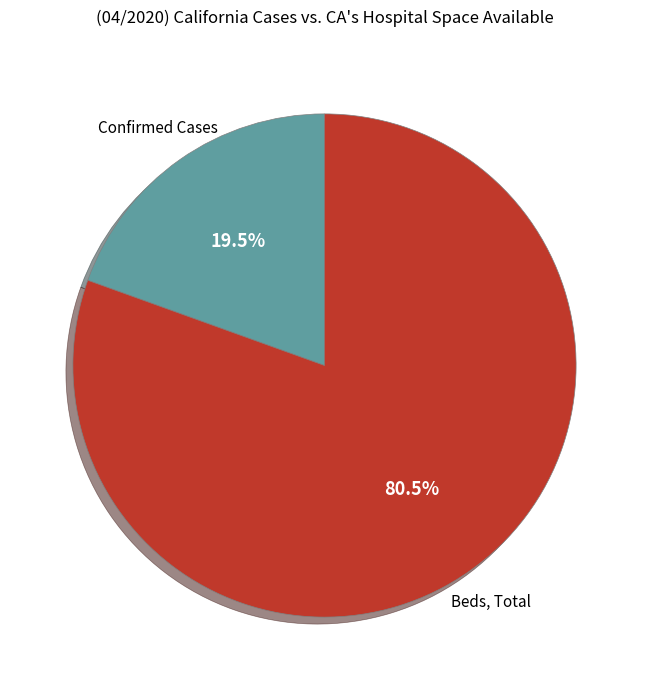

To the nearest percent, what is the average slice percentage?

50%